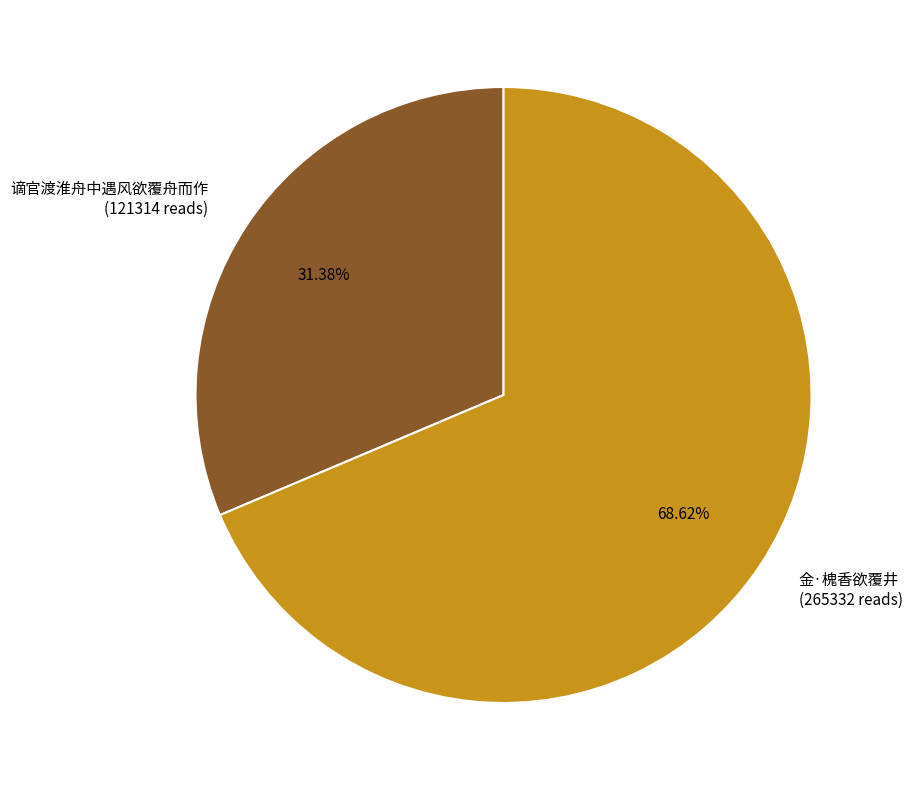

Which has a higher value, 谪官渡淮舟中遇风欲覆舟而作 or 金·槐香欲覆井?

金·槐香欲覆井